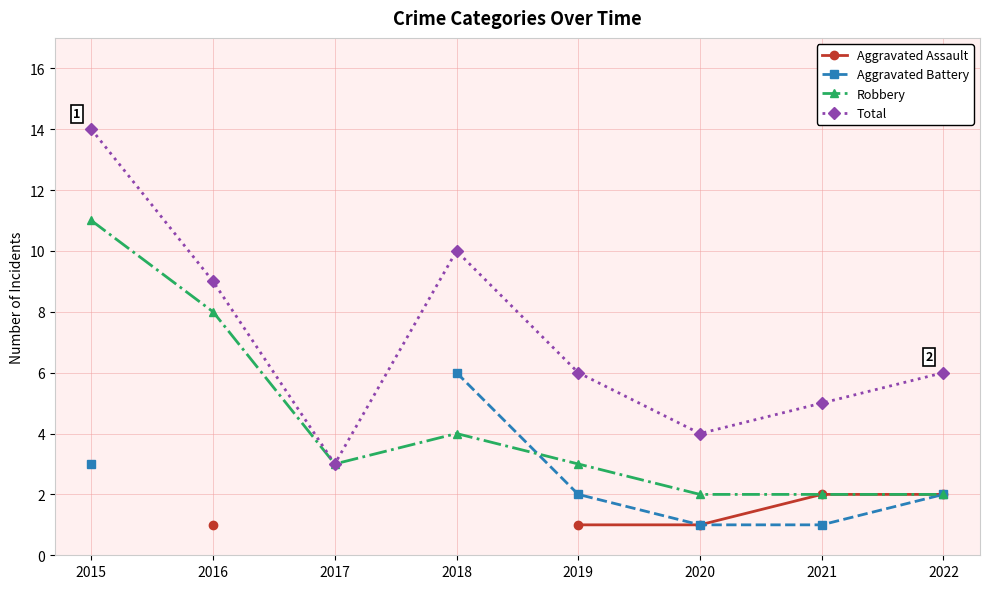

The Robbery series shows 2 at 2022. True or false?

True